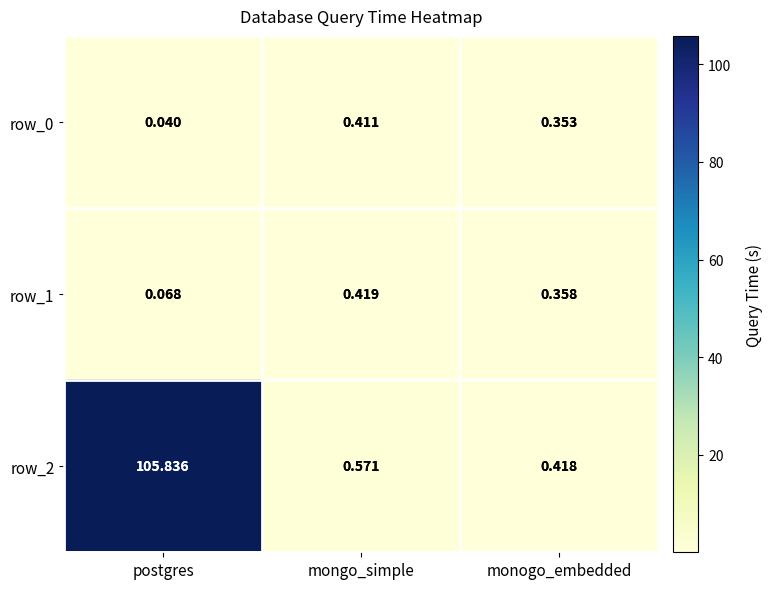

At which category does the chart reach its peak across all series?

postgres